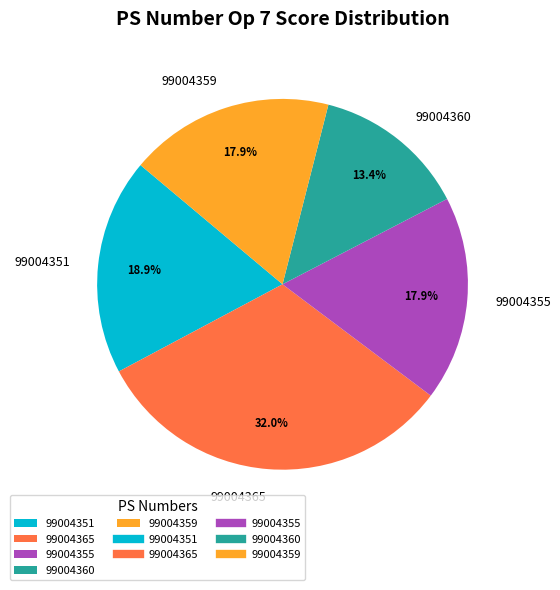

To the nearest percent, what is the combined percentage of 99004351 and 99004360?

32%